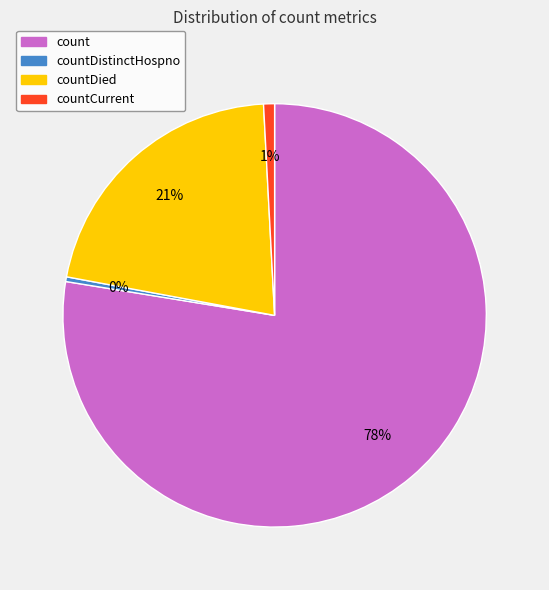

Which category has the biggest portion of the pie?

count